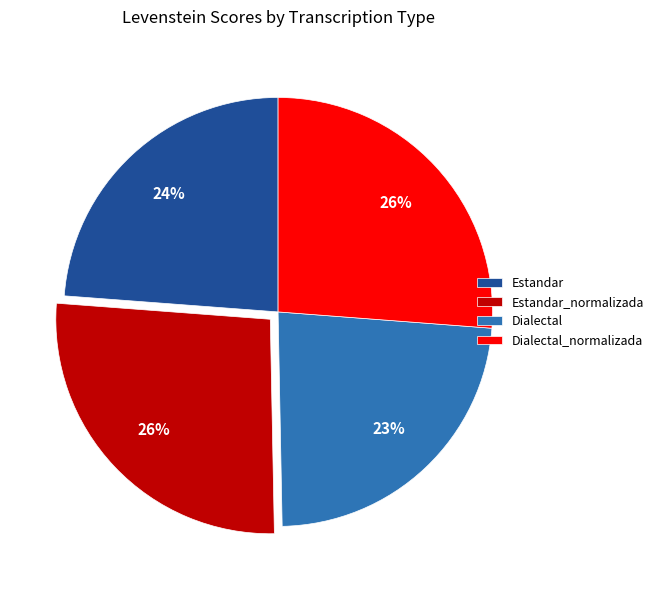

To the nearest percent, what portion does Estandar_normalizada represent?

26%